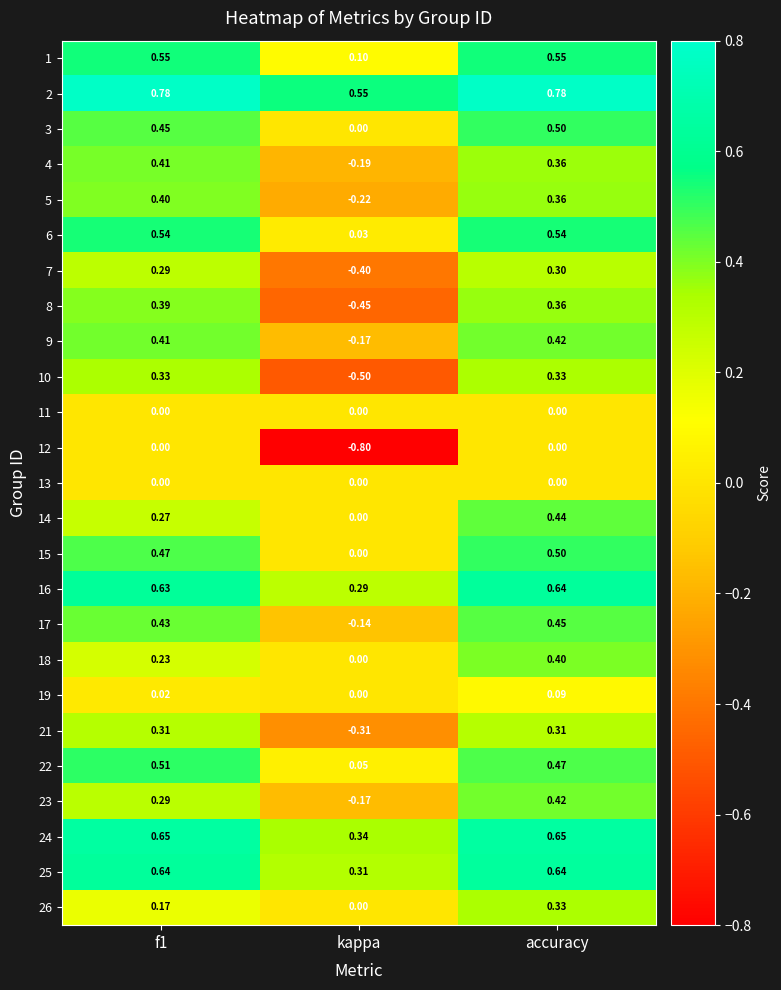

Which category has the lowest value in the 23 series?

kappa